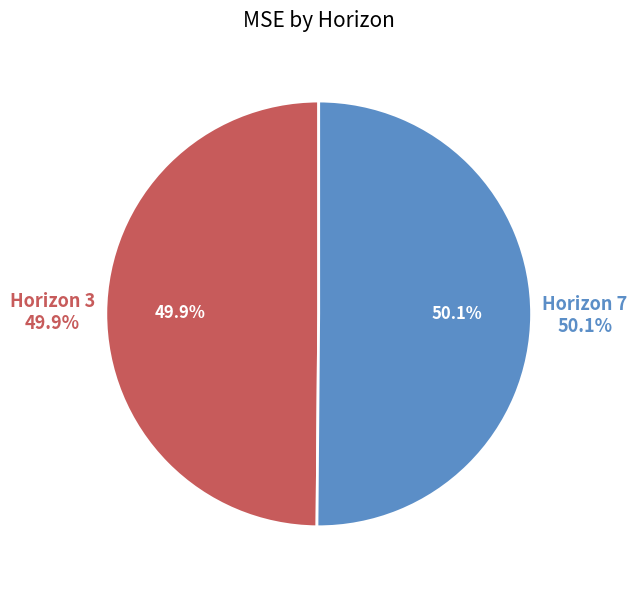

What is the smallest slice in the pie chart?

3